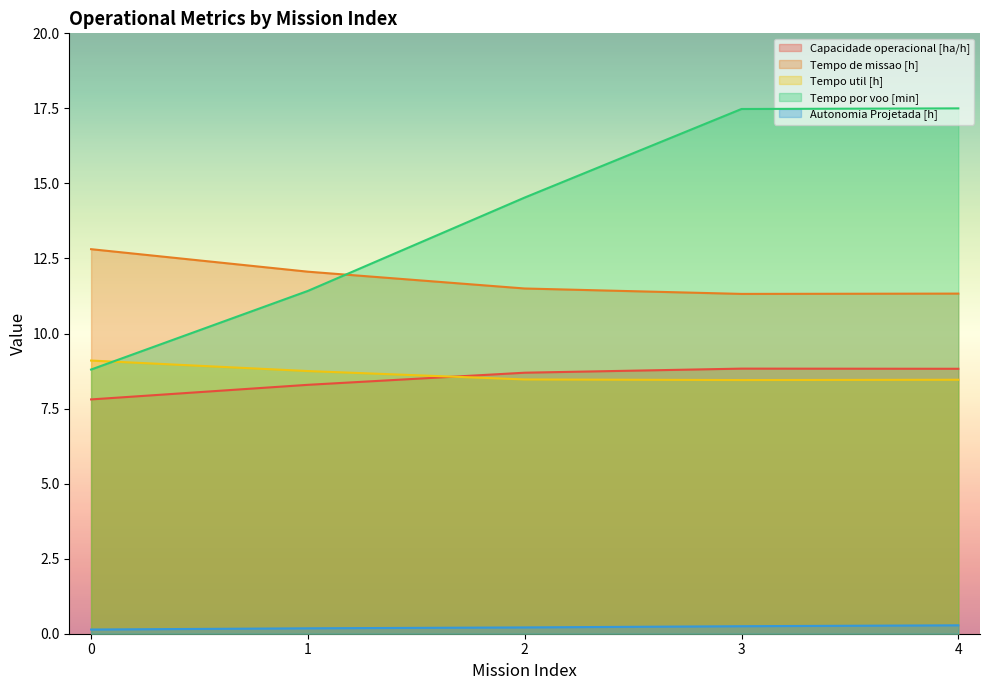

Reading left to right, list all the values displayed in this chart.

Capacidade operacional [ha/h]: 0=7.8	1=8.3	2=8.7	3=8.8	4=8.8
Tempo de missao [h]: 0=12.8	1=12.1	2=11.5	3=11.3	4=11.3
Tempo util [h]: 0=9.1	1=8.8	2=8.5	3=8.4	4=8.5
Tempo por voo [min]: 0=8.8	1=11.4	2=14.5	3=17.5	4=17.5
Autonomia Projetada [h]: 0=0.1	1=0.2	2=0.2	3=0.2	4=0.3